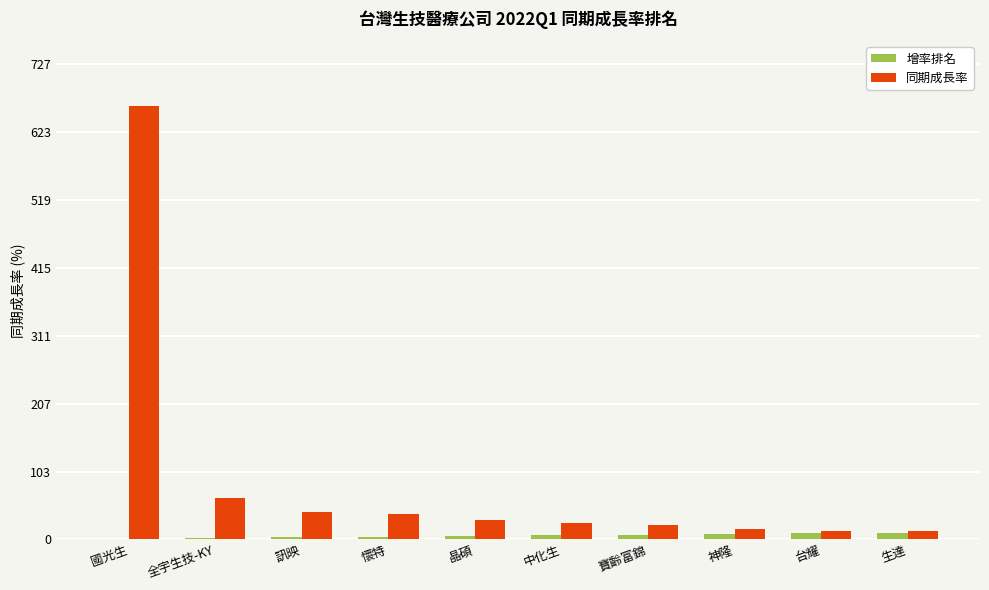

Which series has the largest total across all categories?

同期成長率